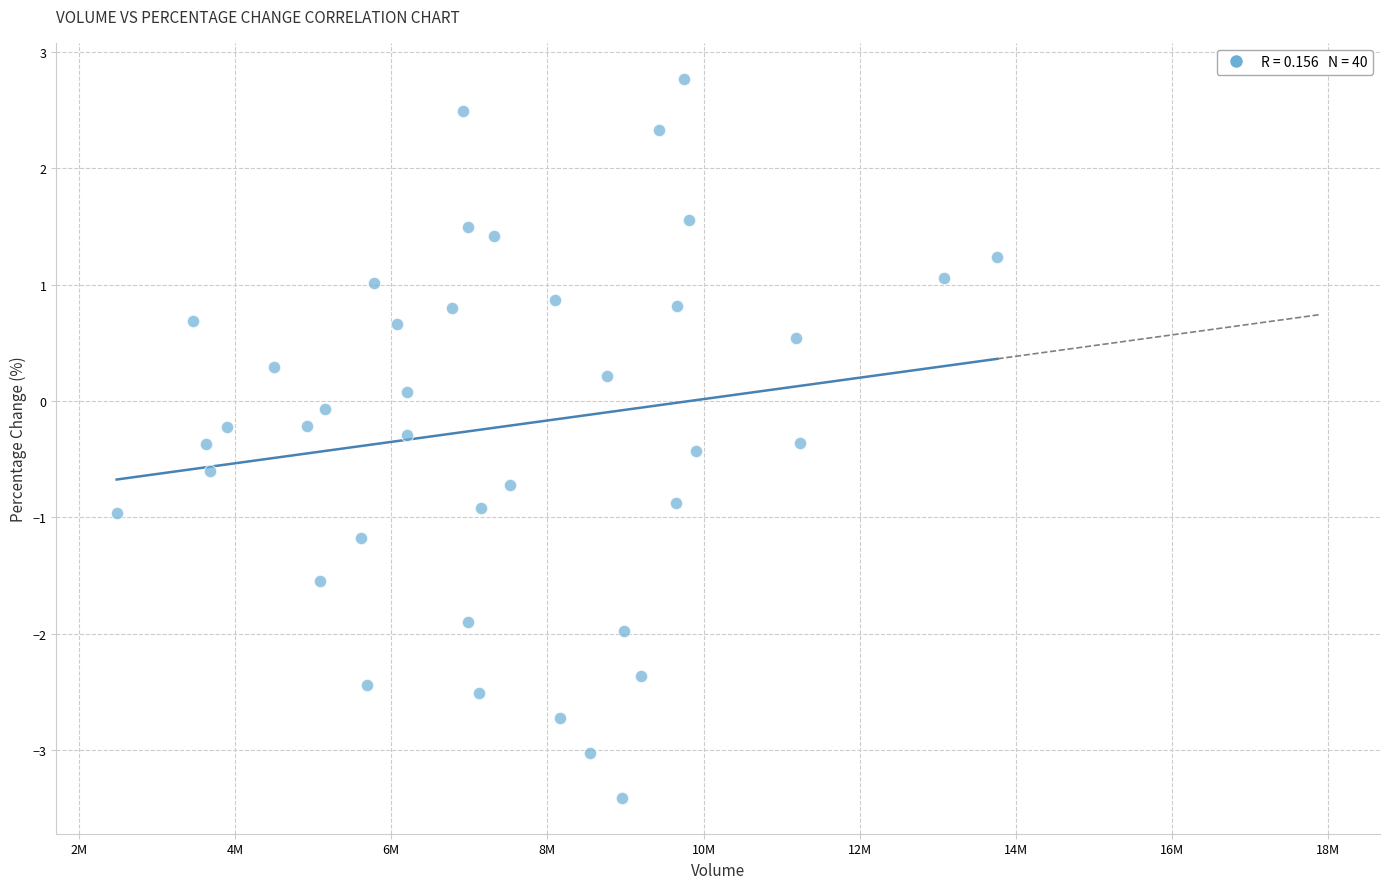

What is the range of Y values (max minus min)?

6.2